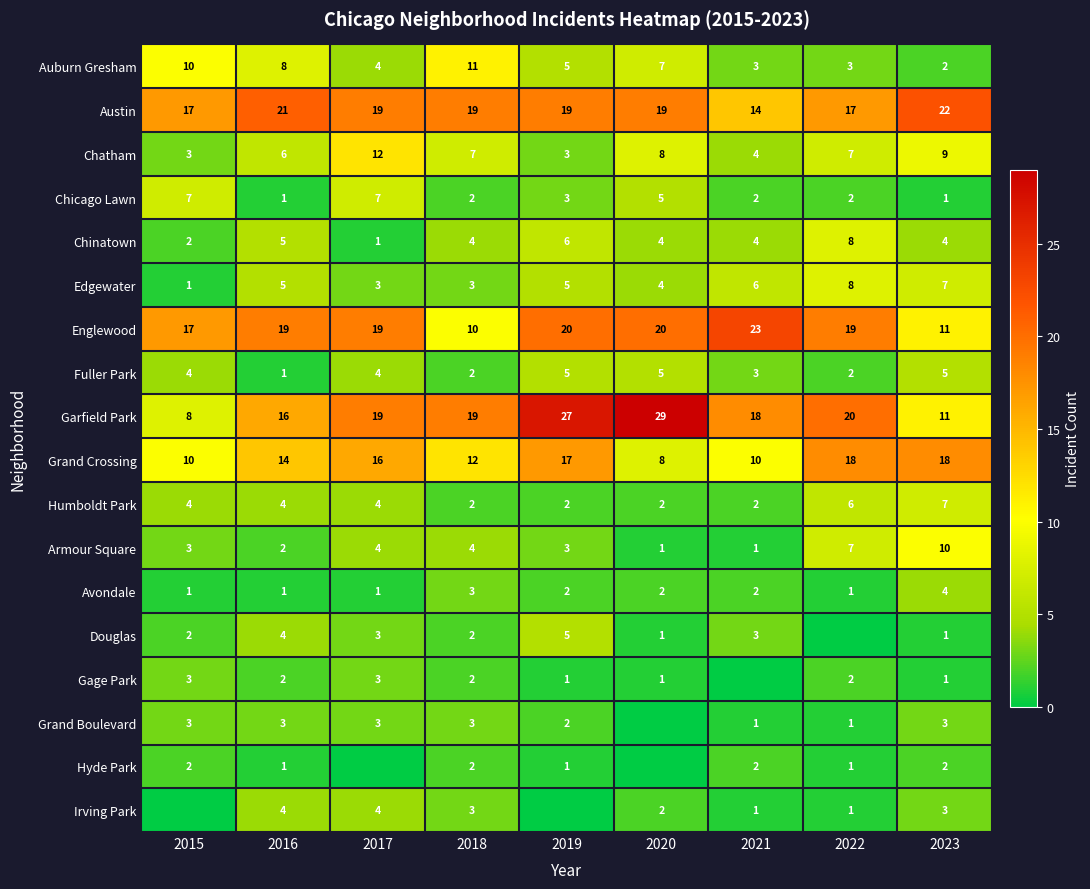

Is the value of Edgewater at 2023 greater than the value of Gage Park at 2015?

Yes